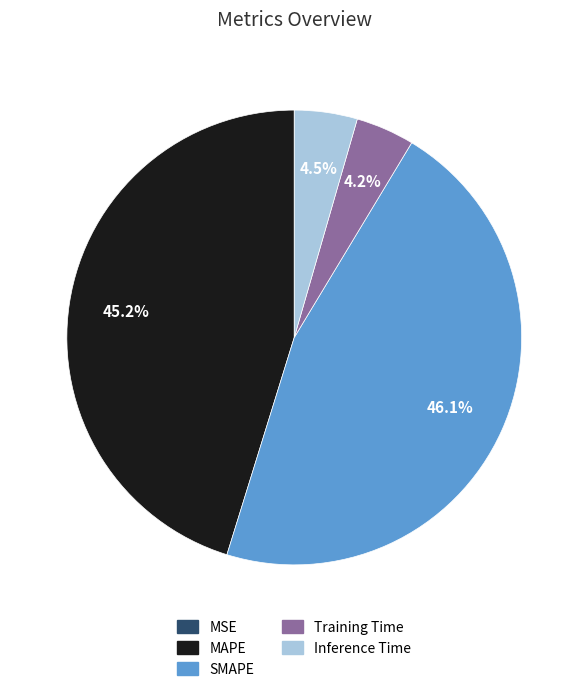

To the nearest percent, what percentage of the pie is MAPE?

45%